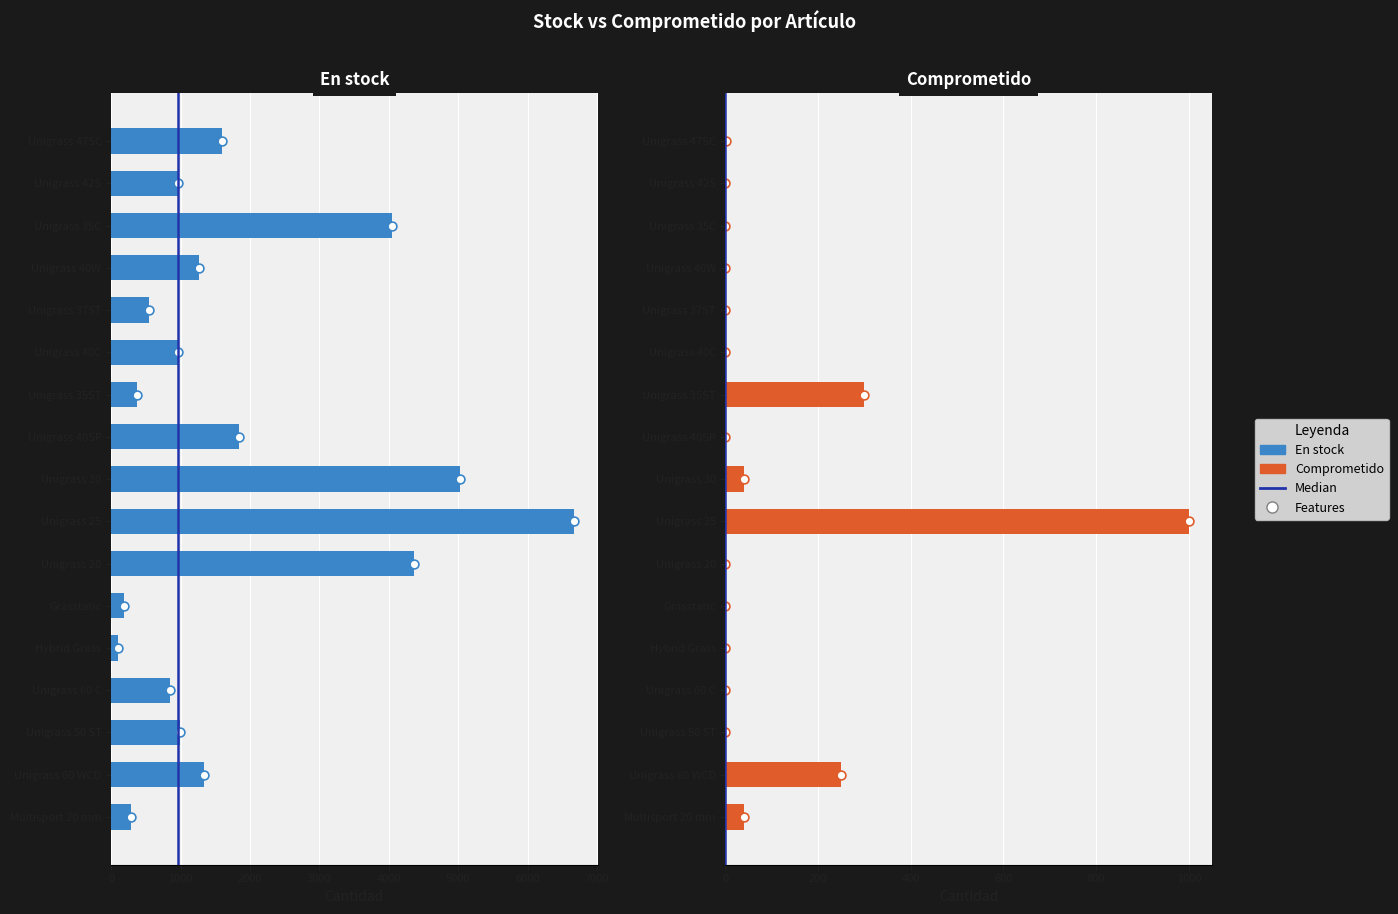

At which category is the sum across all series the highest?

Unigrass 25